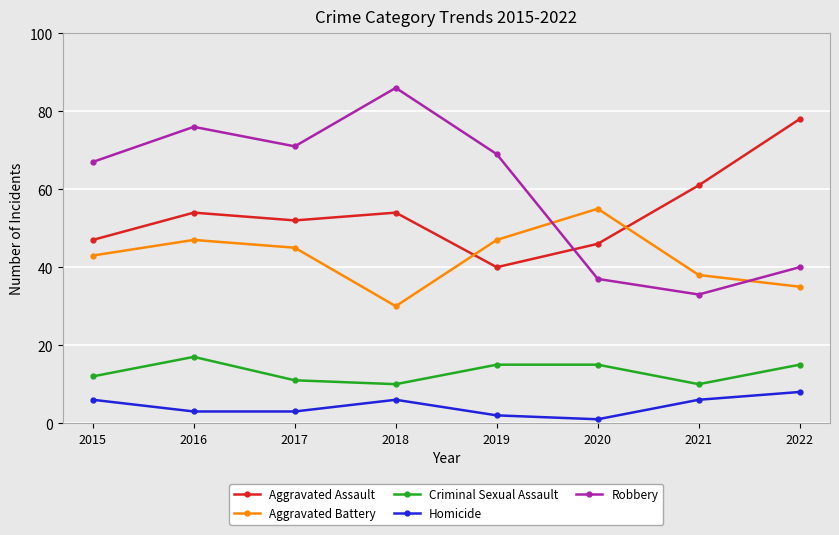

What is the value of the Robbery point at the 1st from the left?

67